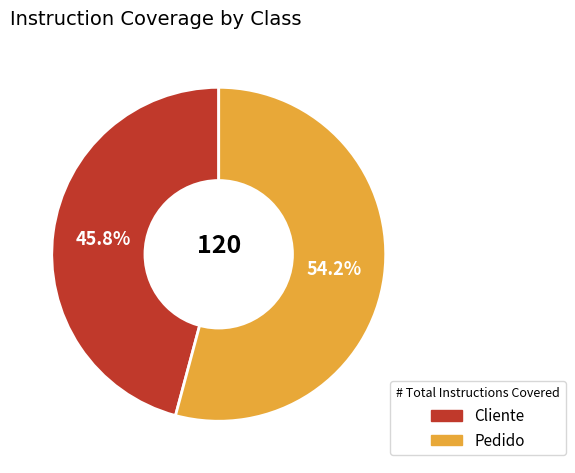

Rank the categories by value from highest to lowest.

Pedido, Cliente